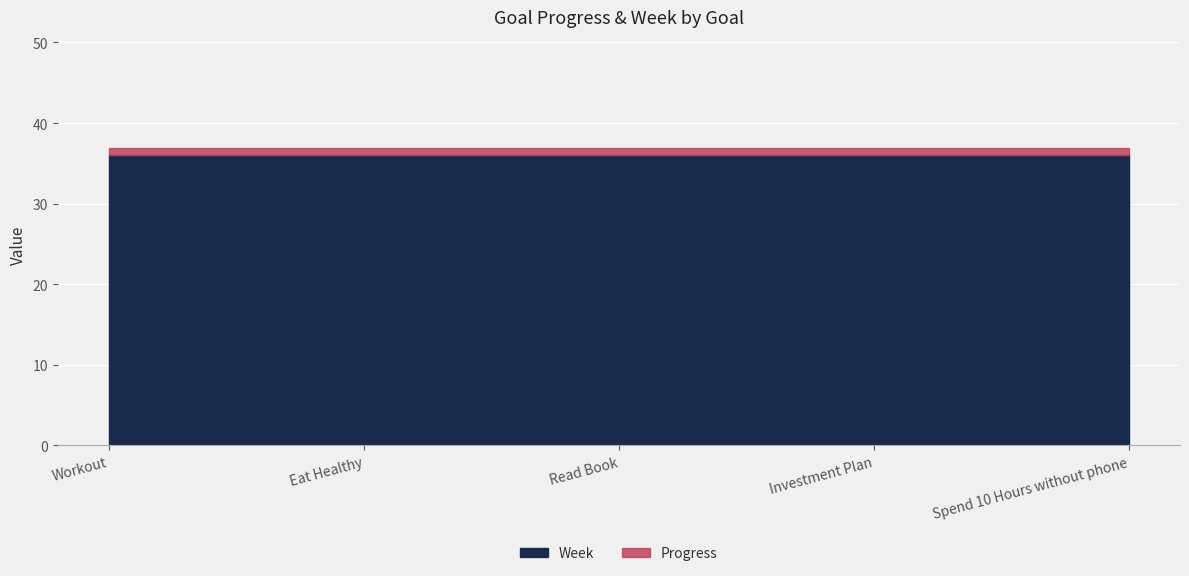

What is the minimum value for Progress?

0.9